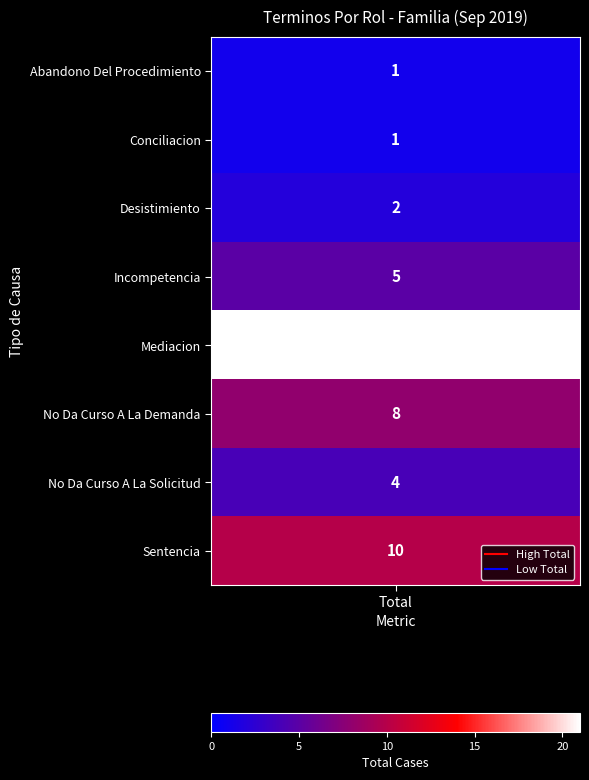

Between 2 and 4, which is larger?

4